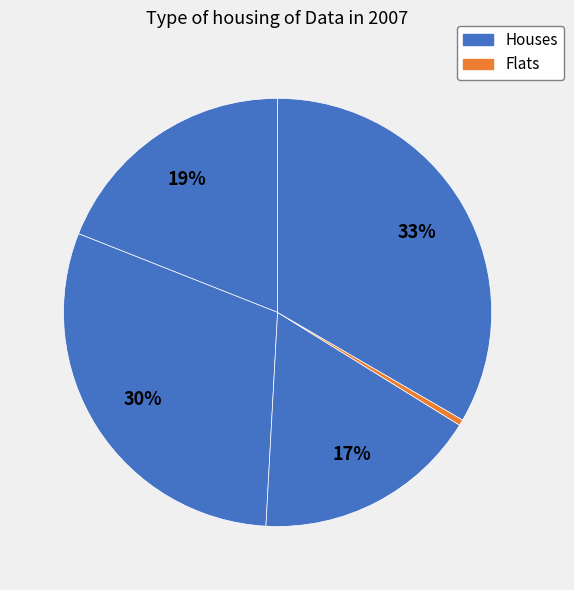

Count the number of slices in the pie.

5